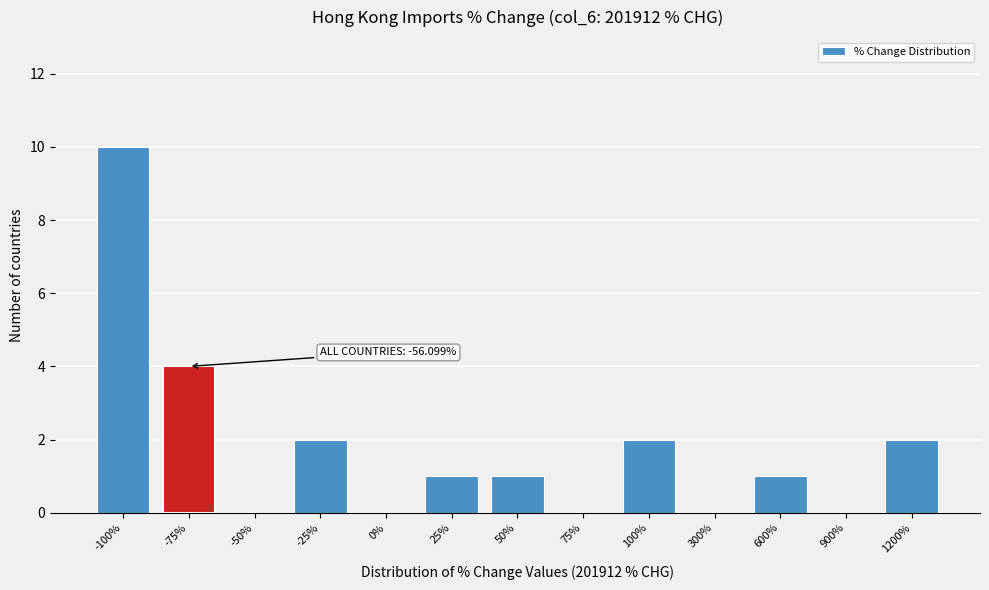

Reading right to left, what are all the values shown in this chart?

1200%=2	900%=0	600%=1	300%=0	100%=2	75%=0	50%=1	25%=1	0%=0	-25%=2	-50%=0	-75%=4	-100%=10